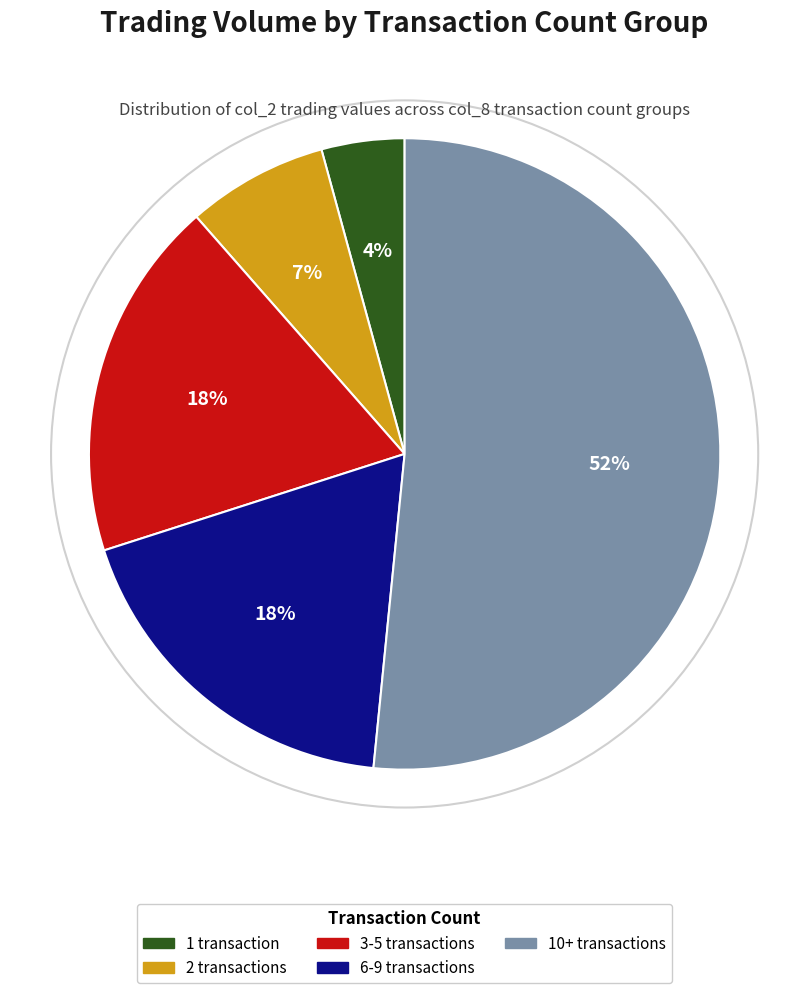

To the nearest percent, what is the average slice percentage?

20%